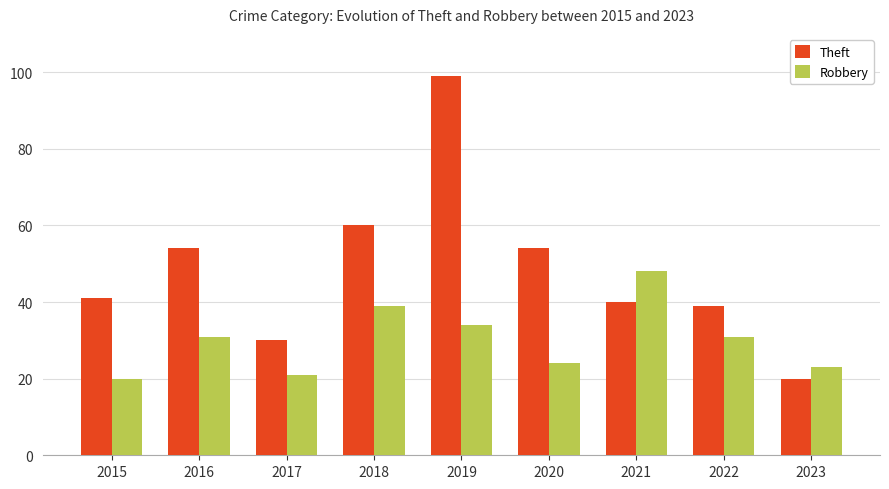

How many data points in Theft are less than 41?

4